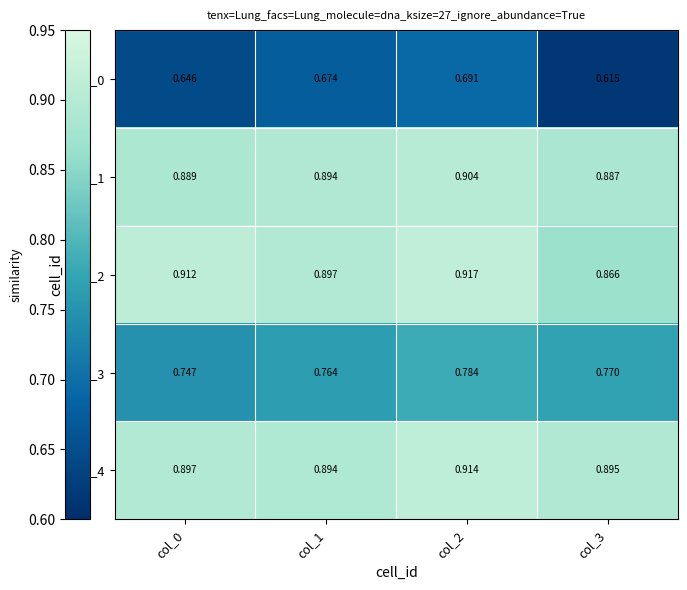

Is the value of row_0 at col_0 greater than the value of row_1 at col_3?

No